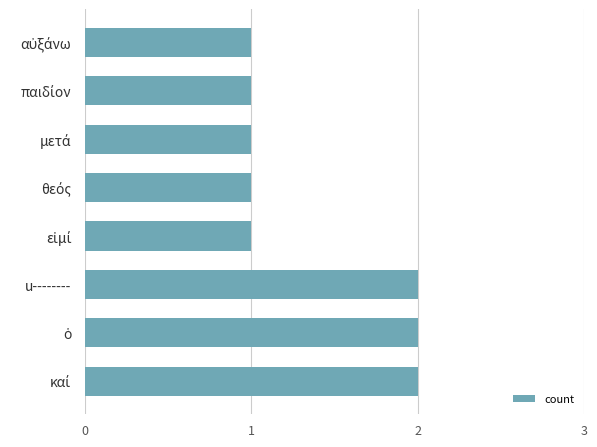

The chart shows a value of 2 at u--------. True or false?

True